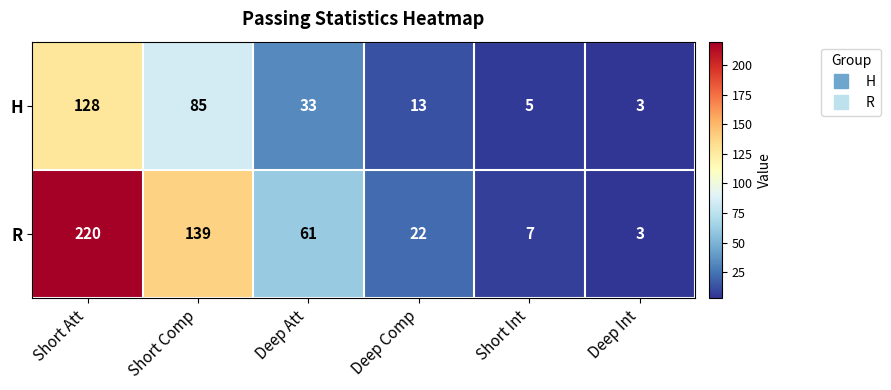

List the series in order of their overall mean, highest first.

R, H